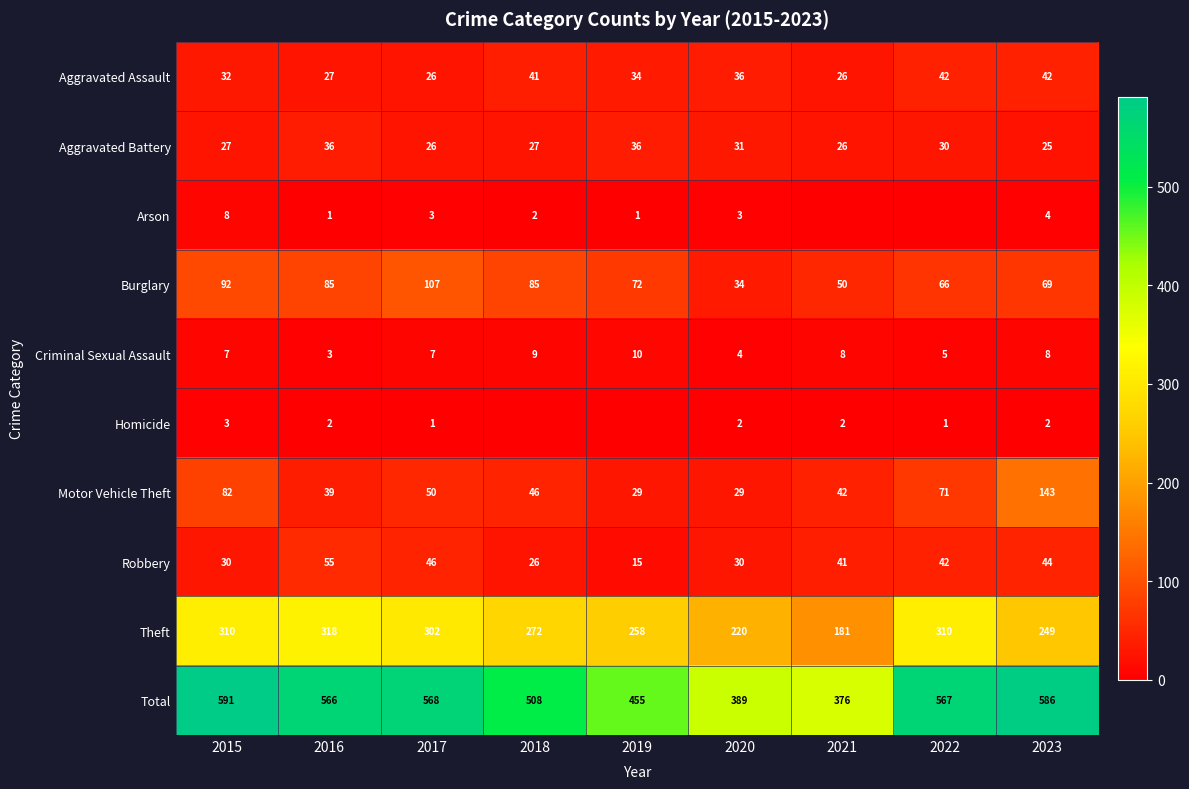

What is the difference between the highest and lowest values at 2015?

588